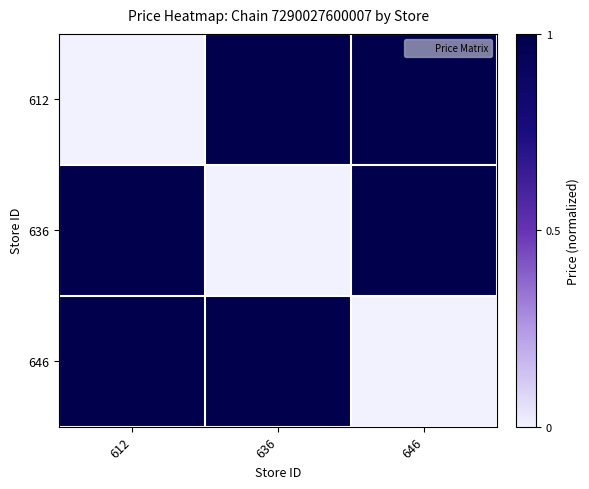

Which has a higher value, 636 or 646?

636